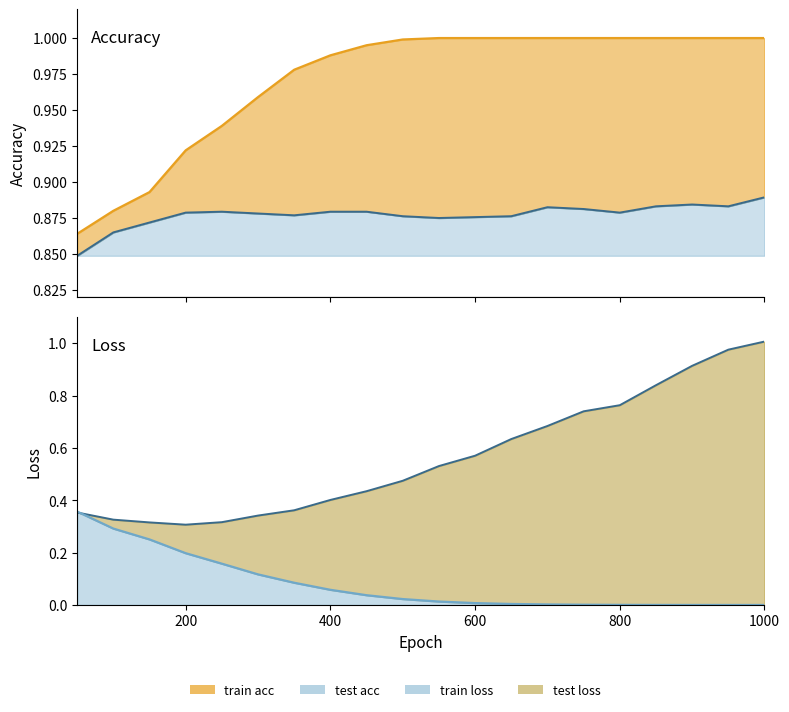

True or false: test acc line and train loss line cross at least once.

False